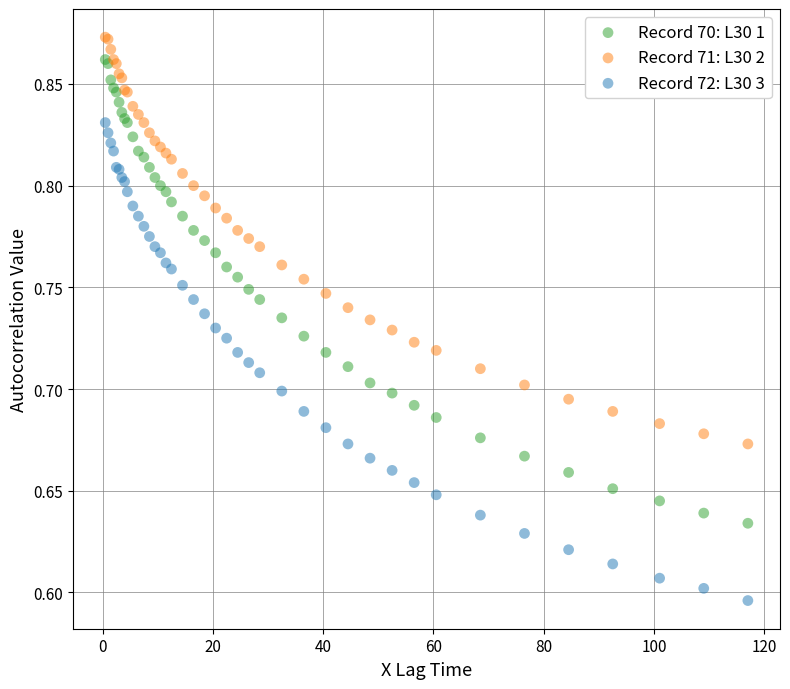

Which series has the largest Y range (max minus min)?

Record 72: L30 3